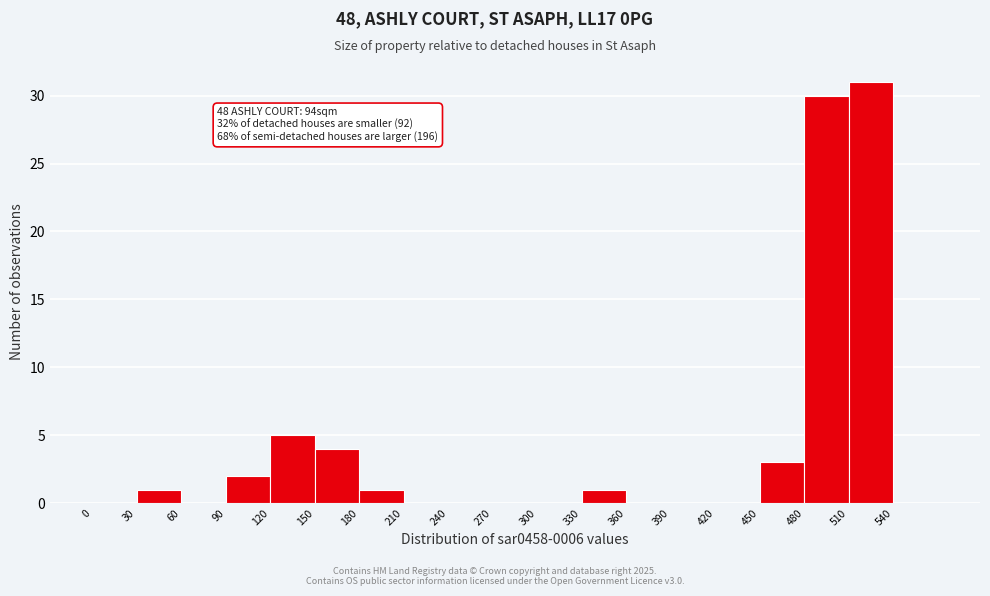

Which range on the x-axis has the tallest bar?

510 to 540